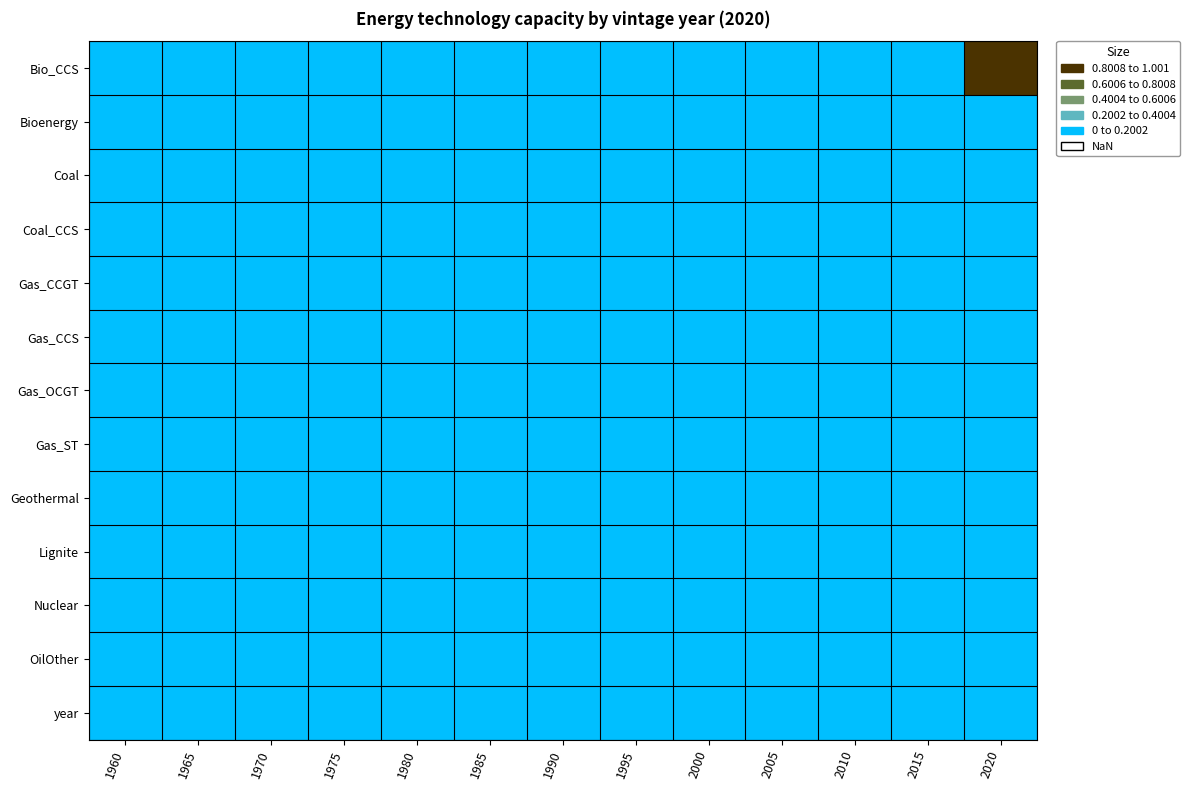

Reading left to right, list all the values displayed in this chart.

Bio_CCS: 1960=0.0	1965=0.0	1970=0.0	1975=0.0	1980=0.0	1985=0.0	1990=0.0	1995=0.0	2000=0.0	2005=0.0	2010=0.0	2015=0.0	2020=1.0
Bioenergy: 1960=0.0	1965=0.0	1970=0.0	1975=0.0	1980=0.0	1985=0.0	1990=0.0	1995=0.0	2000=0.0	2005=0.0	2010=0.0	2015=0.0	2020=0.0
Coal: 1960=0.0	1965=0.0	1970=0.0	1975=0.0	1980=0.0	1985=0.0	1990=0.0	1995=0.0	2000=0.0	2005=0.0	2010=0.0	2015=0.0	2020=0.0
Coal_CCS: 1960=0.0	1965=0.0	1970=0.0	1975=0.0	1980=0.0	1985=0.0	1990=0.0	1995=0.0	2000=0.0	2005=0.0	2010=0.0	2015=0.0	2020=0.0
Gas_CCGT: 1960=0.0	1965=0.0	1970=0.0	1975=0.0	1980=0.0	1985=0.0	1990=0.0	1995=0.0	2000=0.0	2005=0.0	2010=0.0	2015=0.0	2020=0.0
Gas_CCS: 1960=0.0	1965=0.0	1970=0.0	1975=0.0	1980=0.0	1985=0.0	1990=0.0	1995=0.0	2000=0.0	2005=0.0	2010=0.0	2015=0.0	2020=0.0
Gas_OCGT: 1960=0.0	1965=0.0	1970=0.0	1975=0.0	1980=0.0	1985=0.0	1990=0.0	1995=0.0	2000=0.0	2005=0.0	2010=0.0	2015=0.0	2020=0.0
Gas_ST: 1960=0.0	1965=0.0	1970=0.0	1975=0.0	1980=0.0	1985=0.0	1990=0.0	1995=0.0	2000=0.0	2005=0.0	2010=0.0	2015=0.0	2020=0.0
Geothermal: 1960=0.0	1965=0.0	1970=0.0	1975=0.0	1980=0.0	1985=0.0	1990=0.0	1995=0.0	2000=0.0	2005=0.0	2010=0.0	2015=0.0	2020=0.0
Lignite: 1960=0.0	1965=0.0	1970=0.0	1975=0.0	1980=0.0	1985=0.0	1990=0.0	1995=0.0	2000=0.0	2005=0.0	2010=0.0	2015=0.0	2020=0.0
Nuclear: 1960=0.0	1965=0.0	1970=0.0	1975=0.0	1980=0.0	1985=0.0	1990=0.0	1995=0.0	2000=0.0	2005=0.0	2010=0.0	2015=0.0	2020=0.0
OilOther: 1960=0.0	1965=0.0	1970=0.0	1975=0.0	1980=0.0	1985=0.0	1990=0.0	1995=0.0	2000=0.0	2005=0.0	2010=0.0	2015=0.0	2020=0.0
year: 1960=0.0	1965=0.0	1970=0.0	1975=0.0	1980=0.0	1985=0.0	1990=0.0	1995=0.0	2000=0.0	2005=0.0	2010=0.0	2015=0.0	2020=0.0